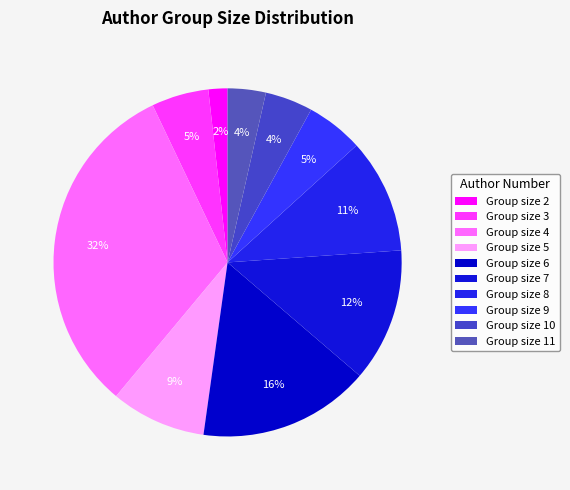

Count the number of slices in the pie.

10